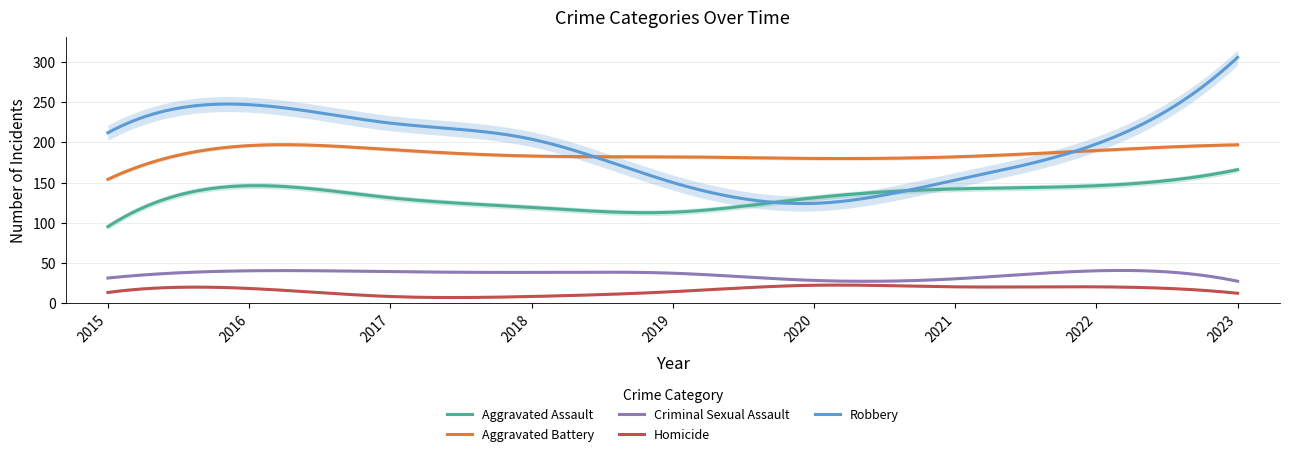

What are all the series names shown in the legend?

Aggravated Assault, Aggravated Battery, Criminal Sexual Assault, Homicide, Robbery